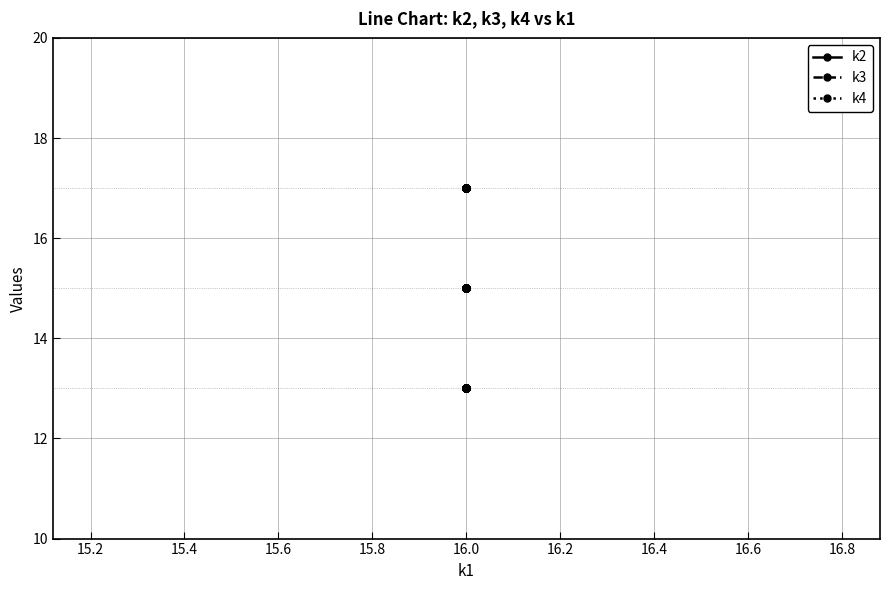

Which series has the widest spread of values?

k2